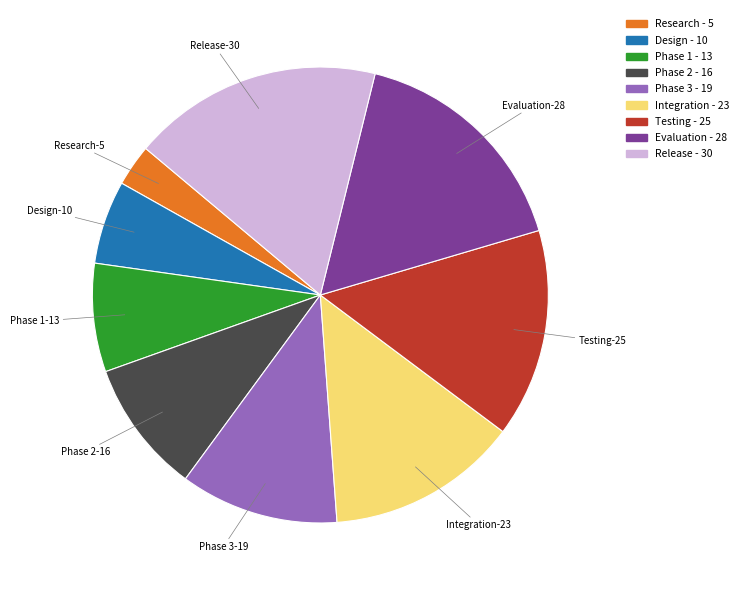

What is the largest slice in the pie chart?

Release